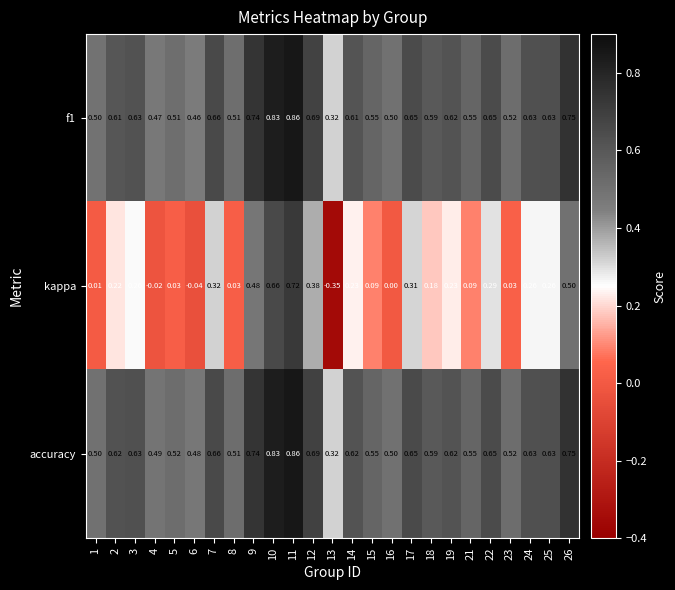

Which series changed the most between 12 and 23?

kappa